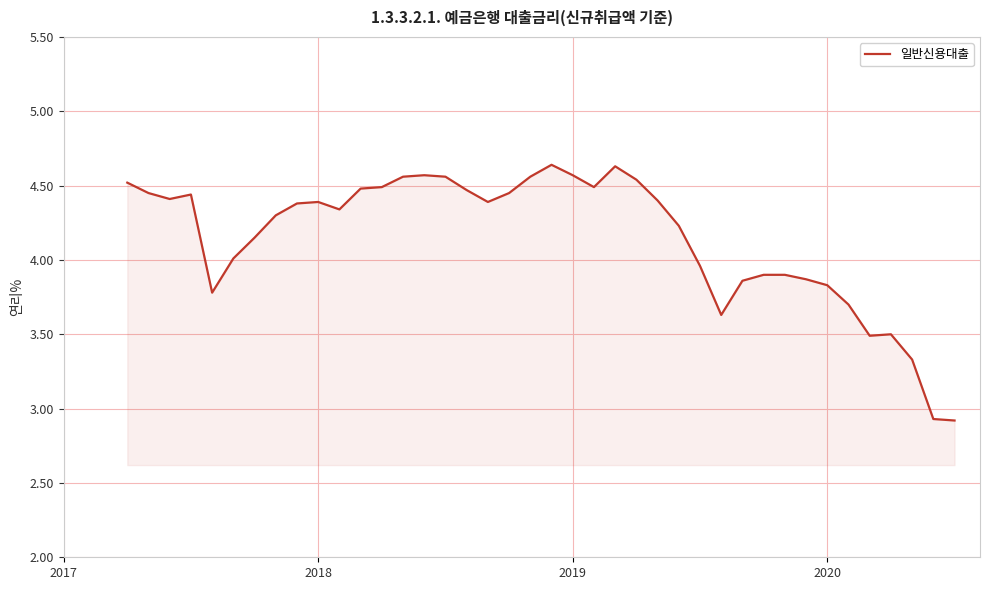

How many lines are shown in the chart?

1